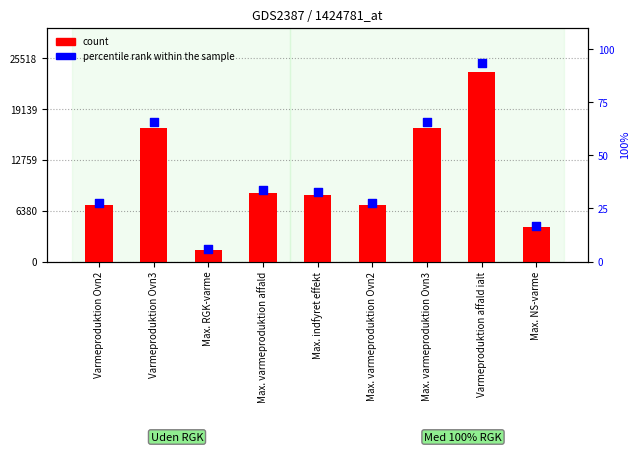

Which series contains the highest Y value?

Uden RGK